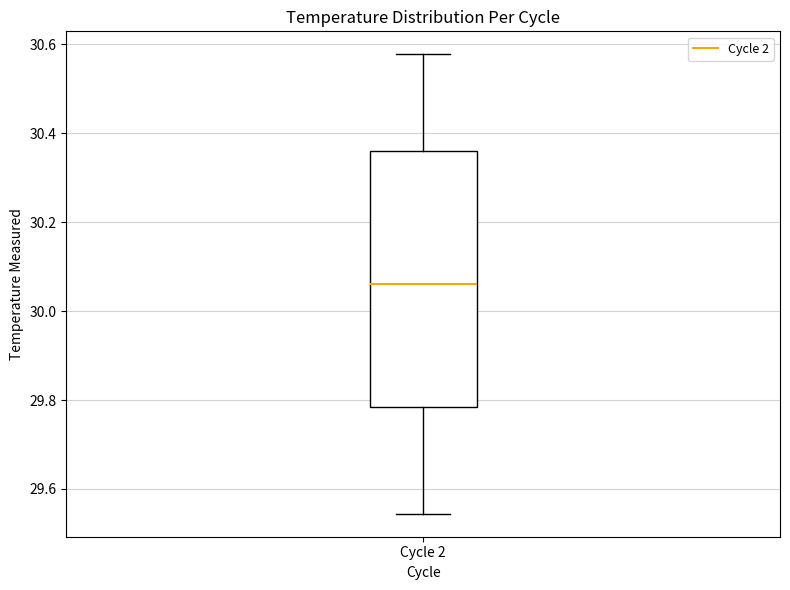

Transcribe this box plot: give where the median line is, the range the box spans, and where the two whiskers end, as read against the y-axis. The values are not printed on the chart, so give them approximately, as read against the axis.

median 30.06, box 29.78 to 30.36, whiskers 29.54 to 30.58